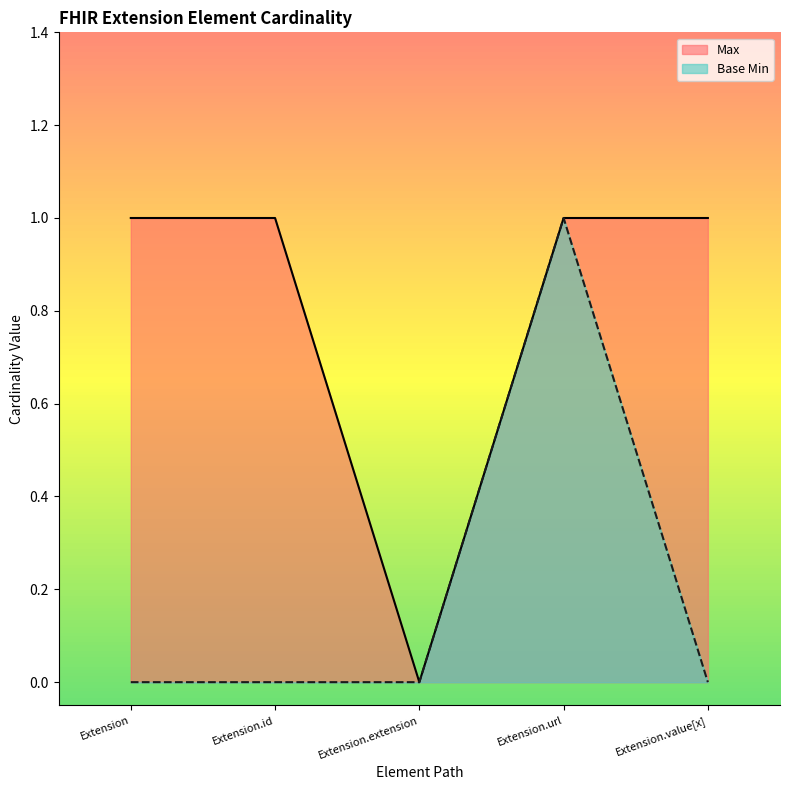

Count the Base Min values in the range 0 to 1.

5